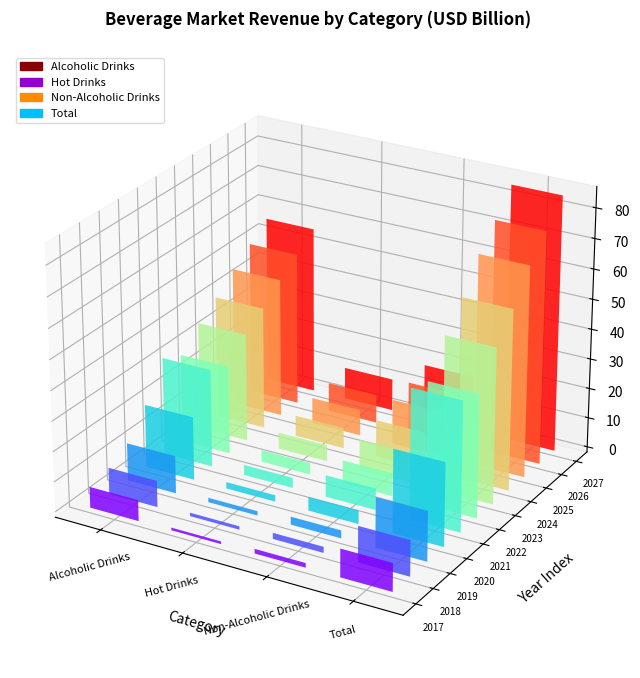

The Alcoholic Drinks series shows 7.0 at 2017. True or false?

True